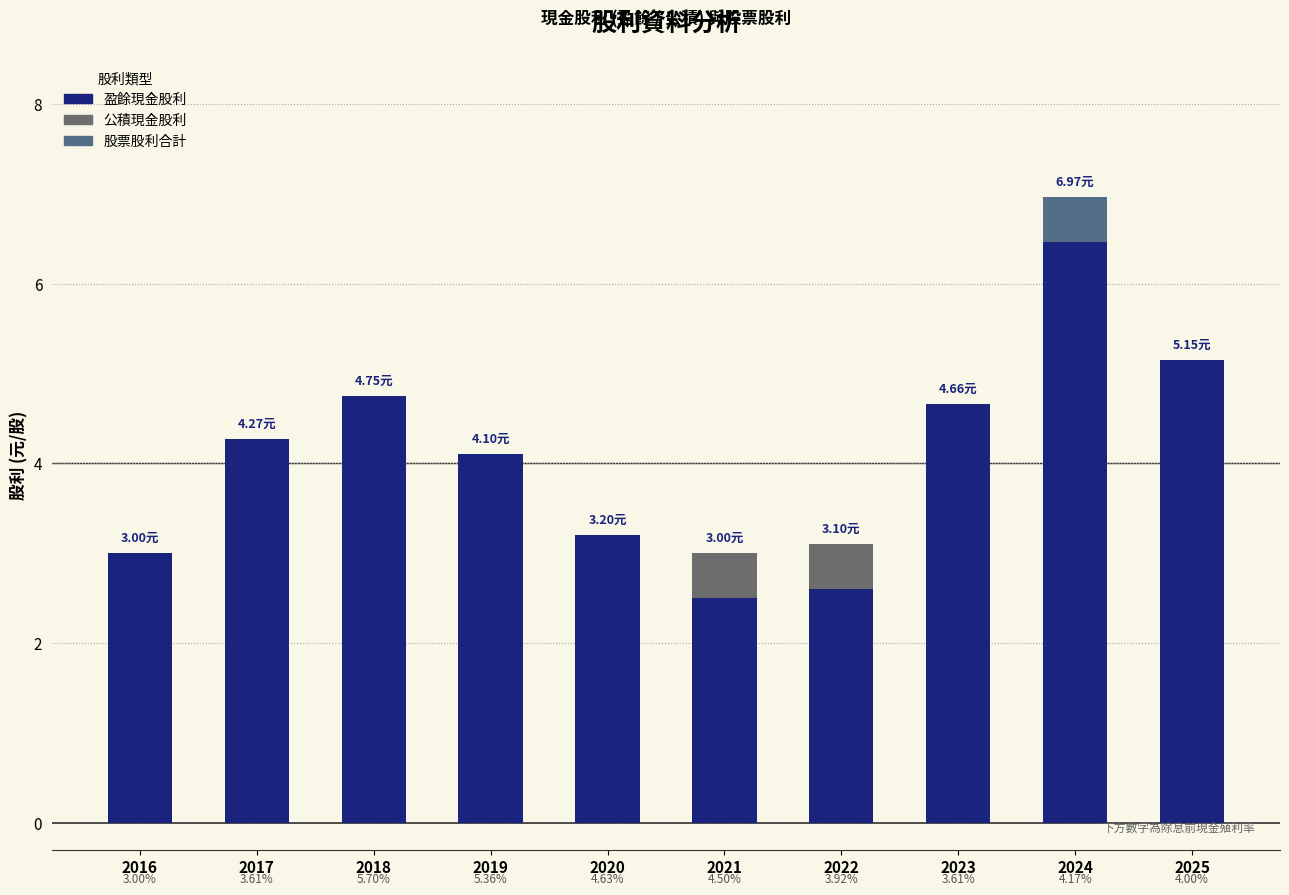

How many values in the 盈餘現金股利 series exceed 4?

6